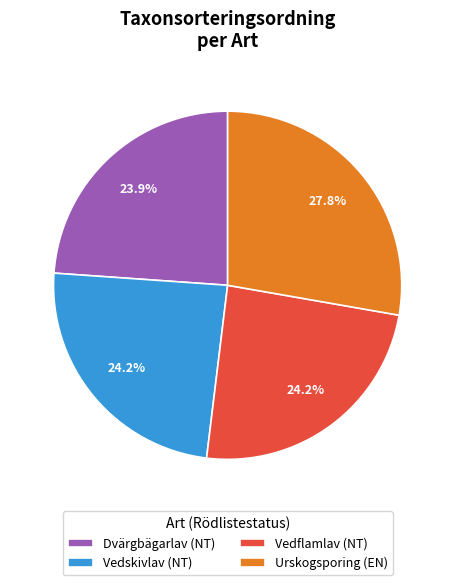

Approximately how many times larger is the value at Urskogsporing (EN) compared to Vedskivlav (NT)?

1.1